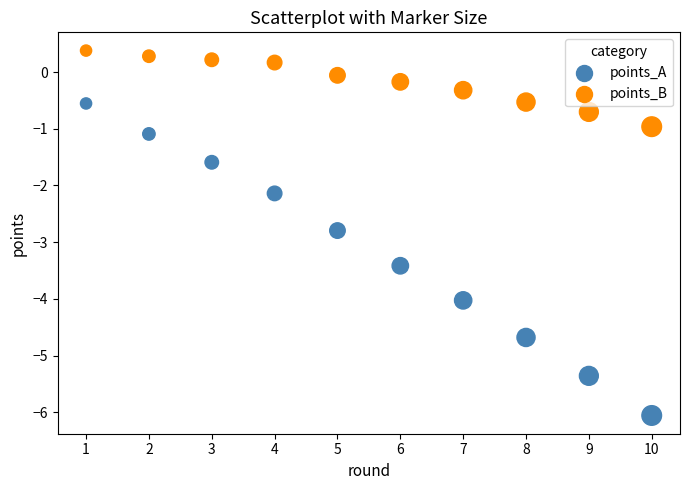

Across all series, what Y value is closest to -2?

-2.1